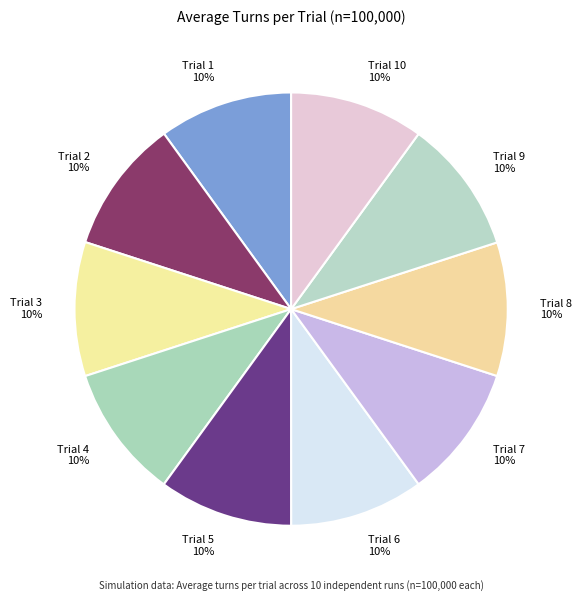

How many segments does this pie chart have?

10